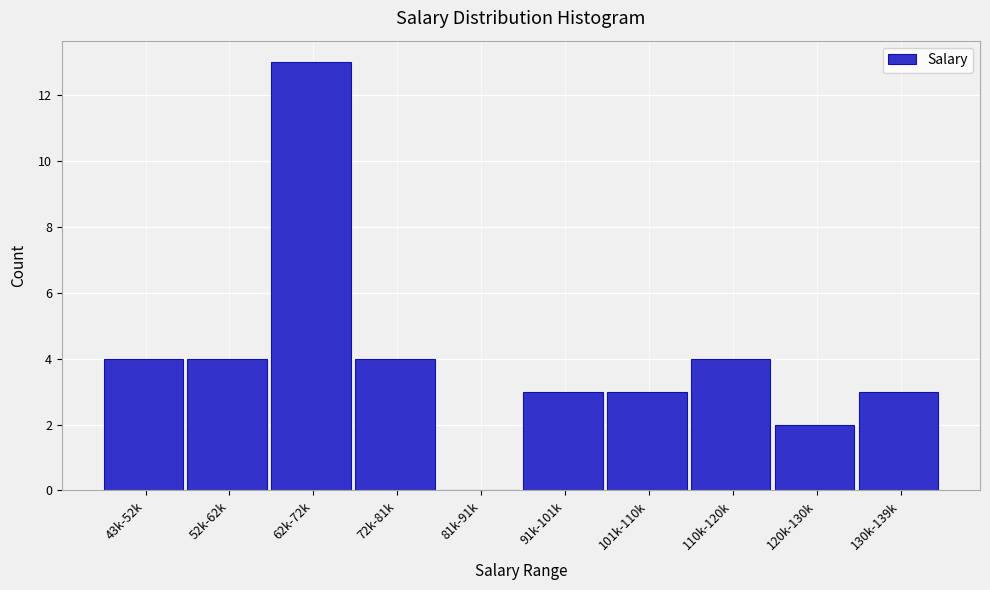

Reading right to left, transcribe all the data shown in this chart.

130k-139k=3	120k-130k=2	110k-120k=4	101k-110k=3	91k-101k=3	81k-91k=0	72k-81k=4	62k-72k=13	52k-62k=4	43k-52k=4